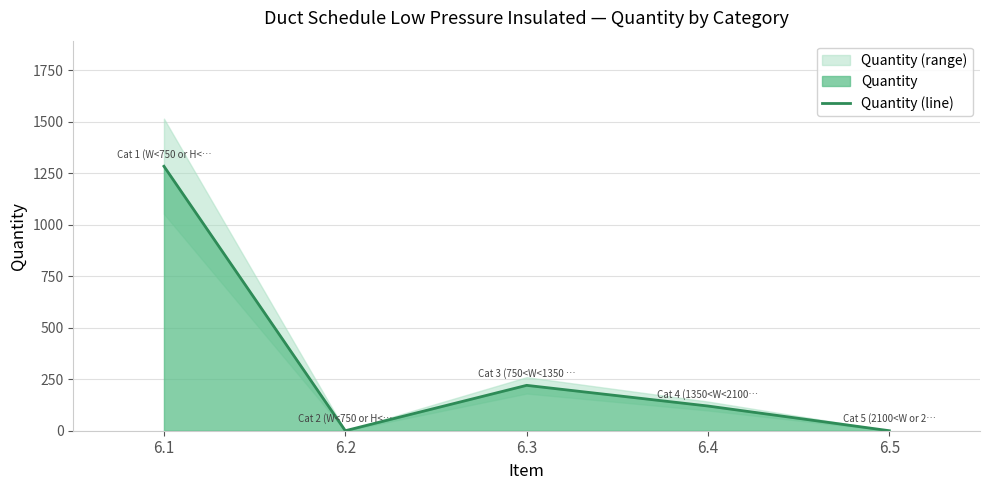

True or false: the data shows 461.1 at 6.2.

False